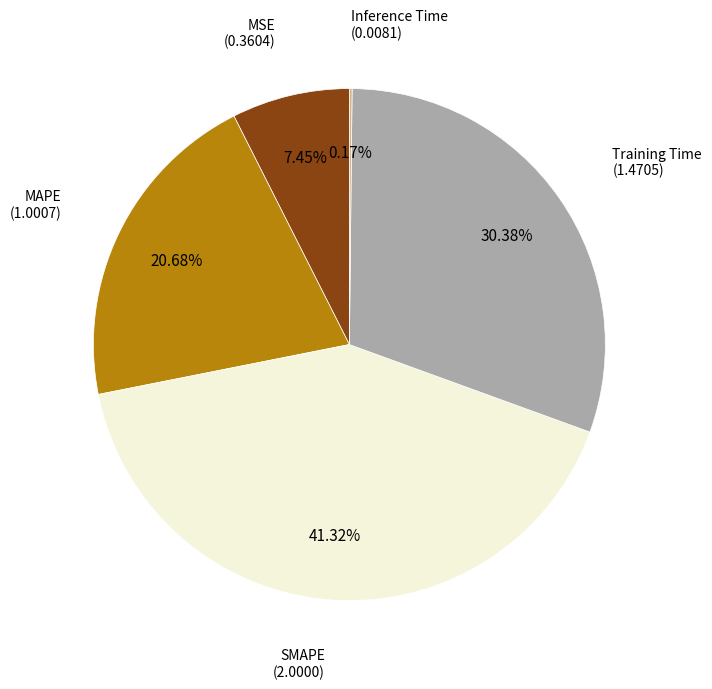

Which category has the biggest portion of the pie?

SMAPE